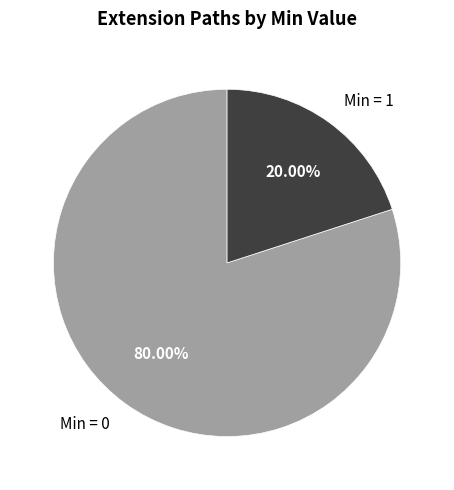

Is there any slice that represents more than half of the pie?

Yes